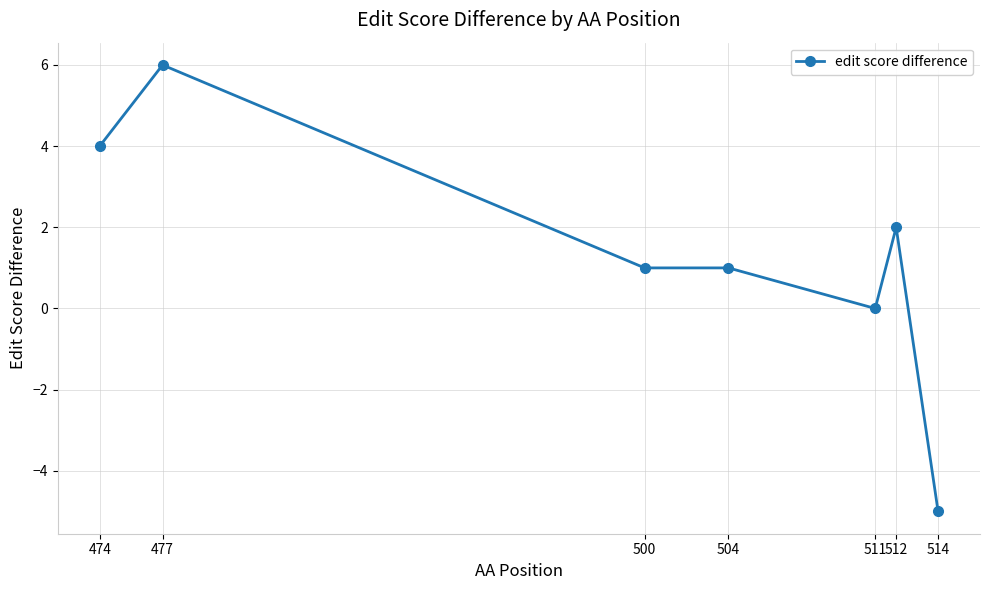

What is the value of the 7th point from the left?

-5